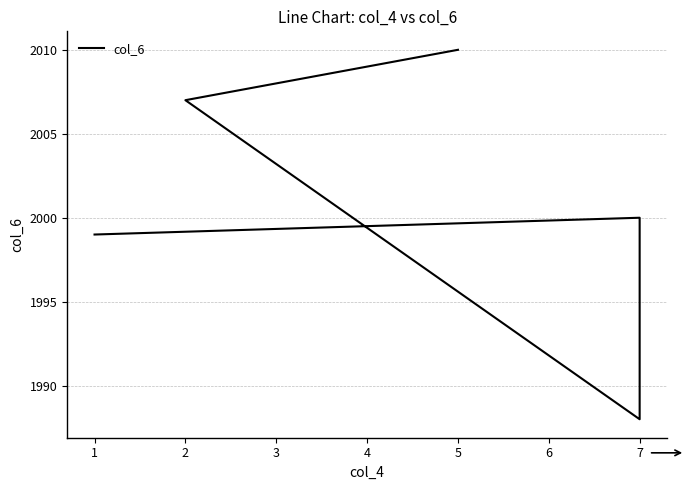

Does the chart have visible grid lines?

Yes